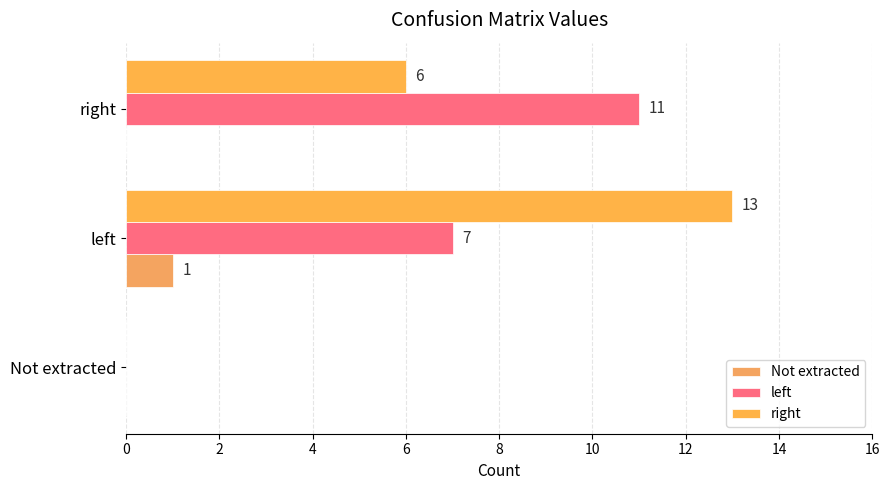

Where is right nearest to the value 6?

right